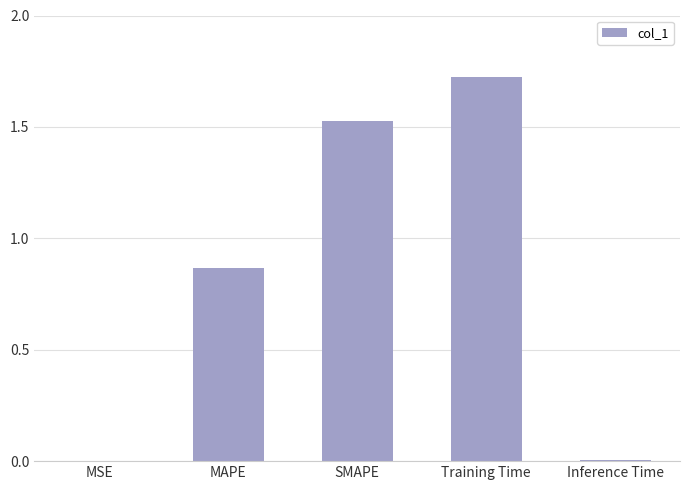

What is the change in value from Training Time to Inference Time?

-1.7